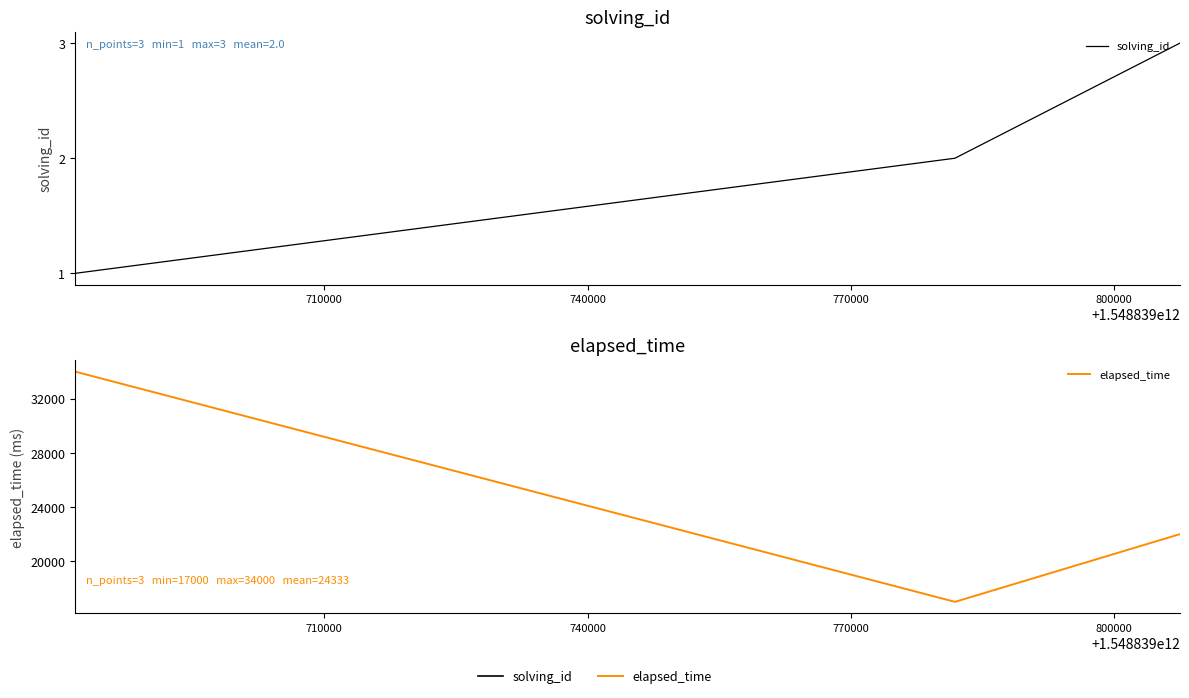

How many elapsed_time values are between 17000 and 34000?

3